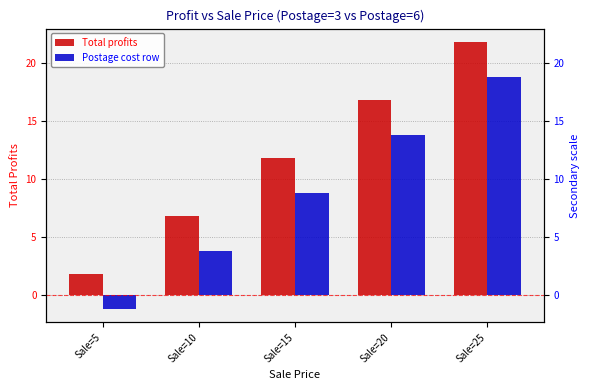

Is it true that Total profits equals 0.9 at Sale=5?

False